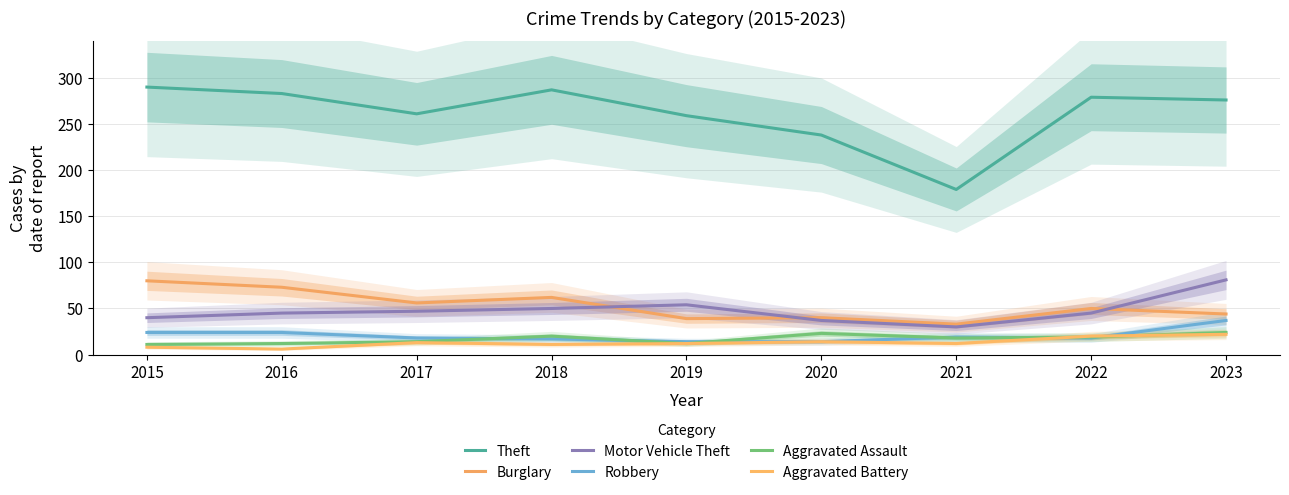

At which category does Burglary reach its first local peak?

2018